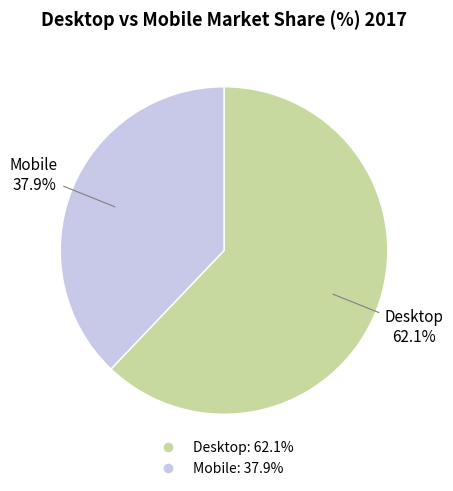

Count the number of slices in the pie.

2